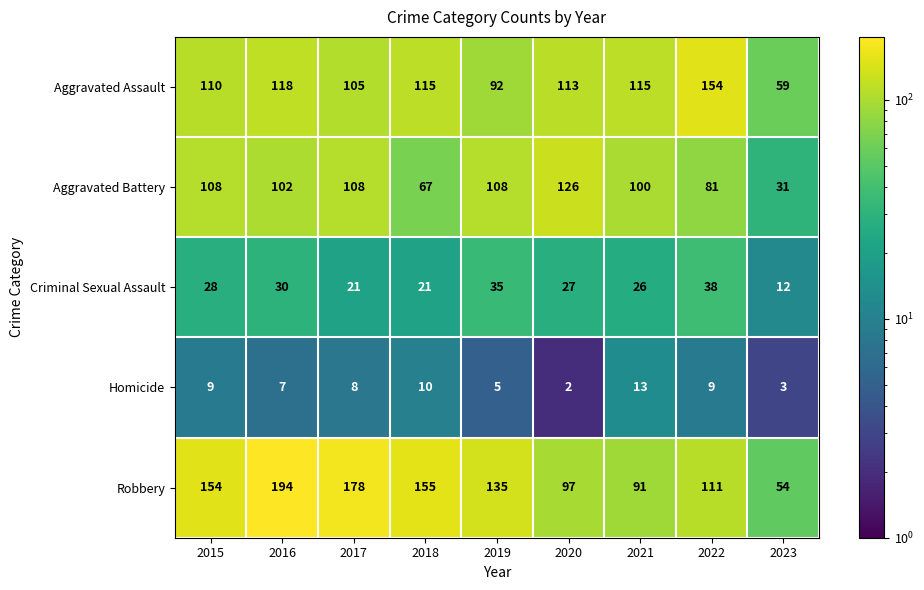

Which series has the largest range (max minus min)?

Robbery